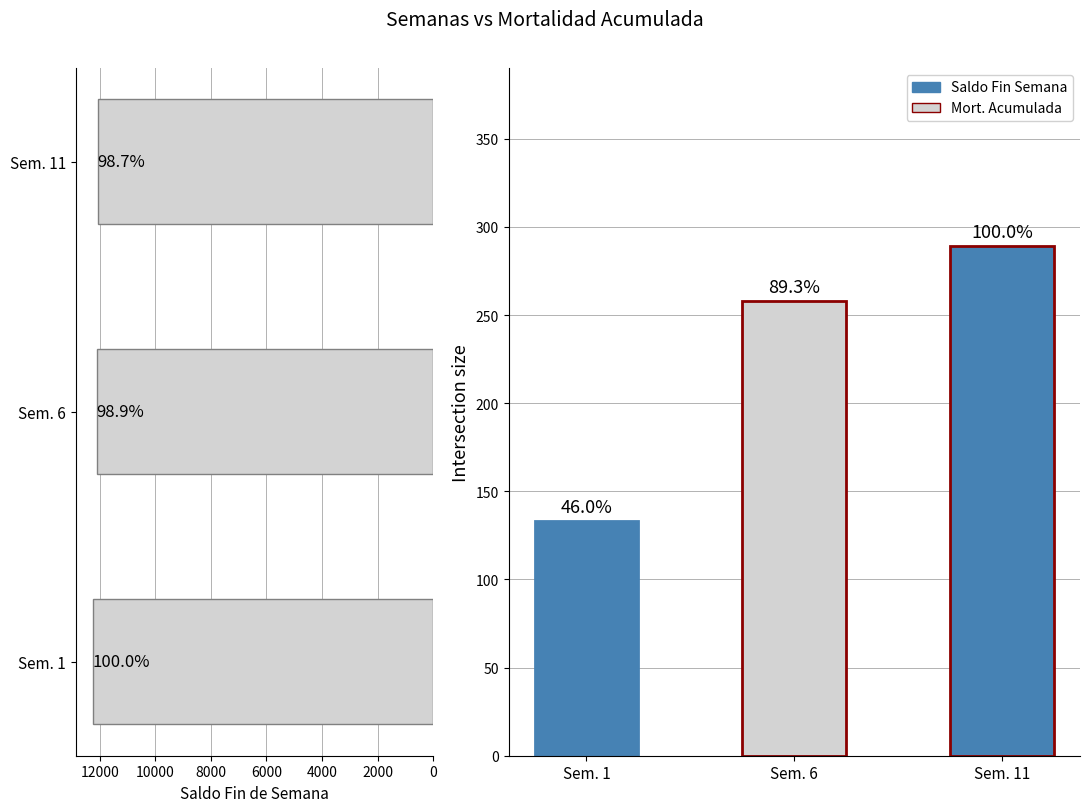

The chart shows a value of 6576 at Sem. 11. True or false?

False